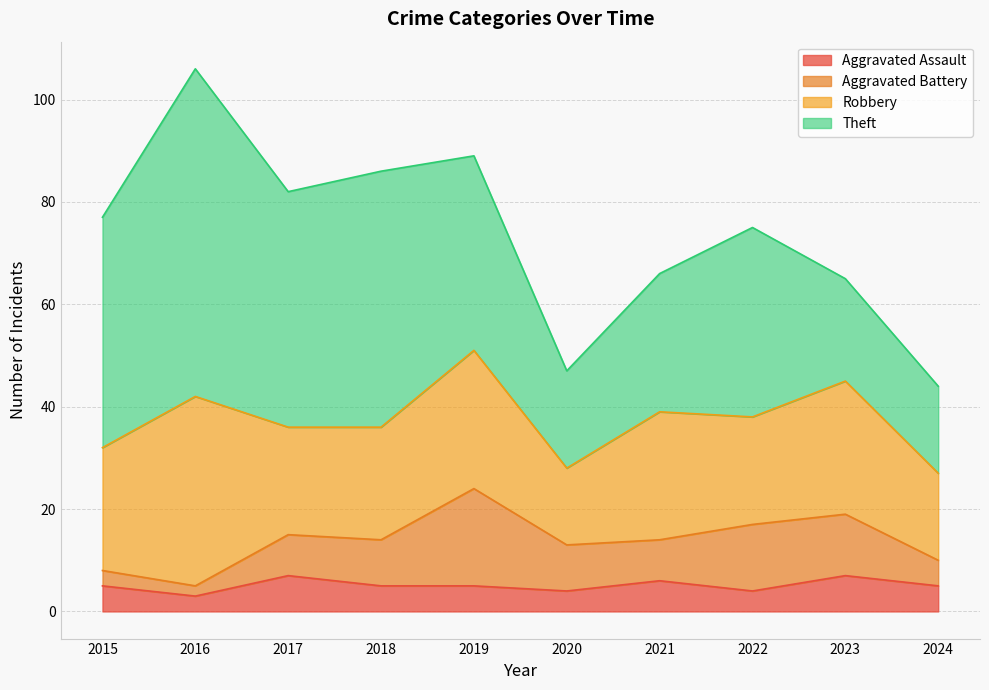

What is the value of the Theft point at the 7th from the left?

27